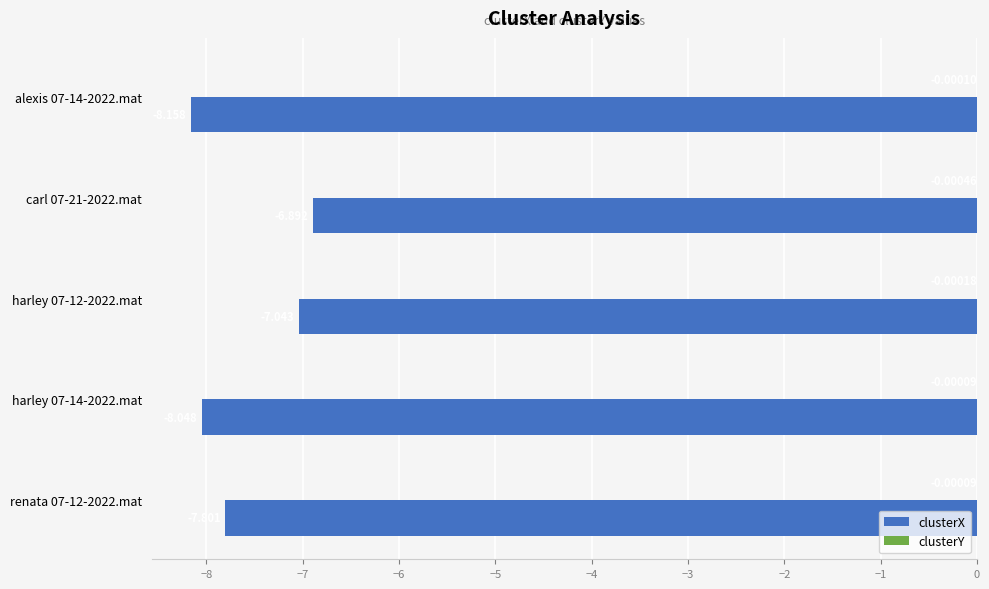

Count the number of data series in this chart.

2